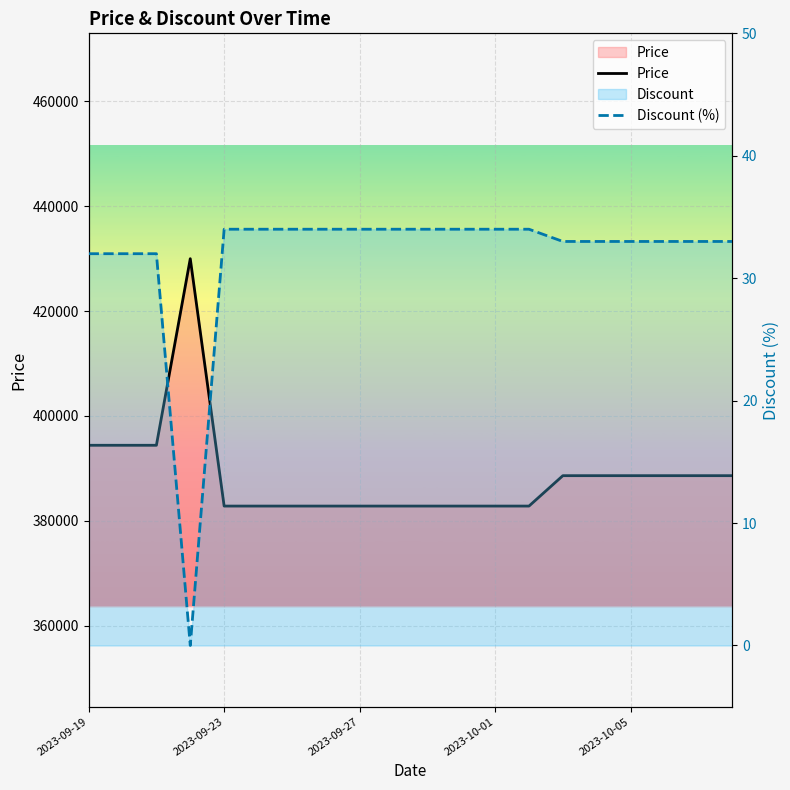

True or false: Price and Discount (%) intersect in this chart.

False